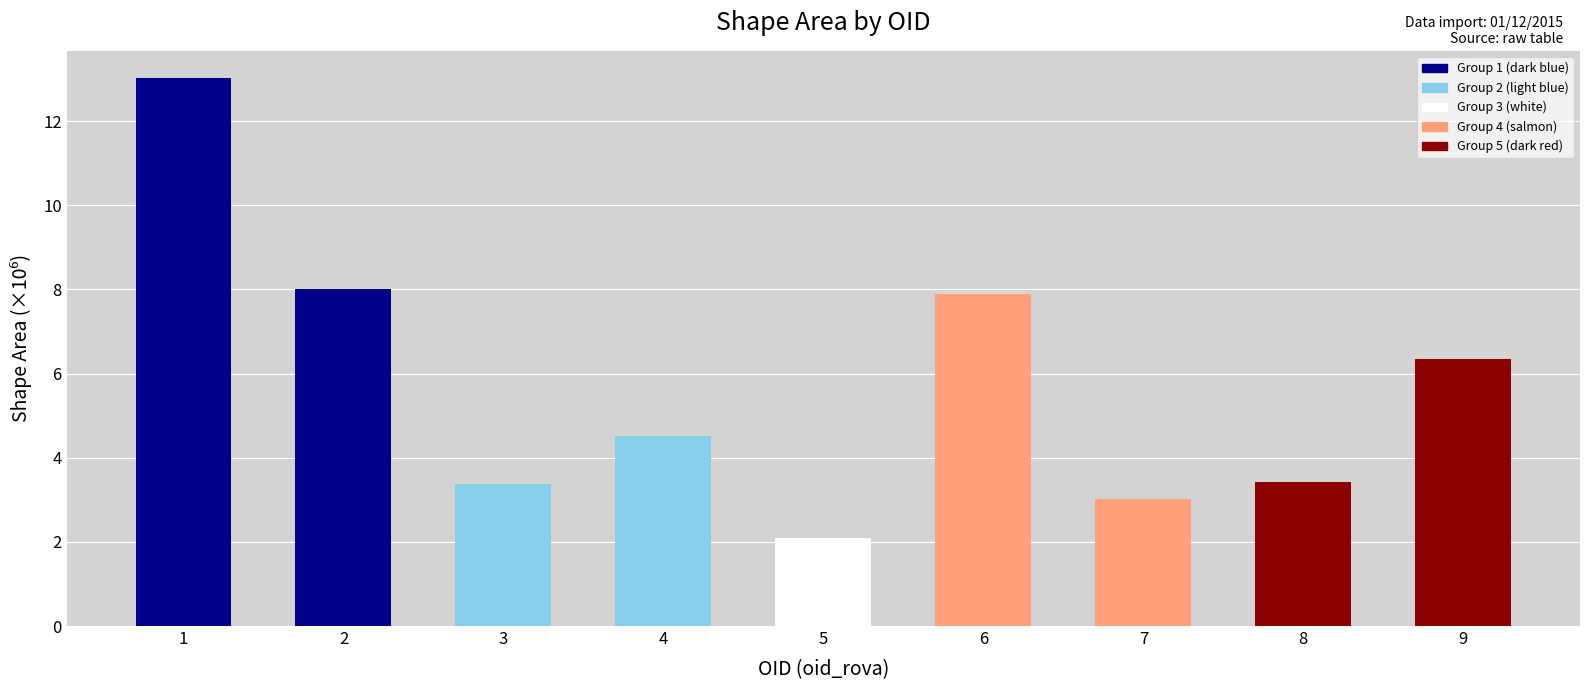

True or false: the data shows 5.1 at 7.

False